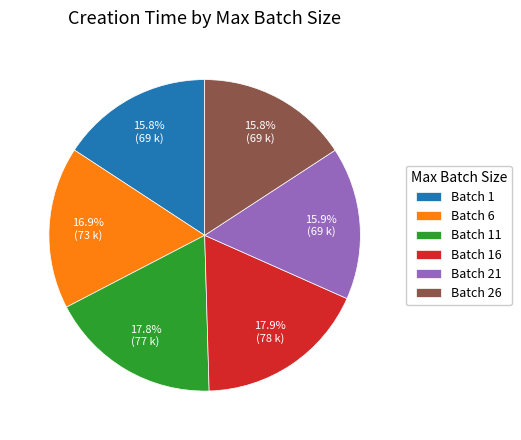

To the nearest percent, what is the average slice percentage?

17%